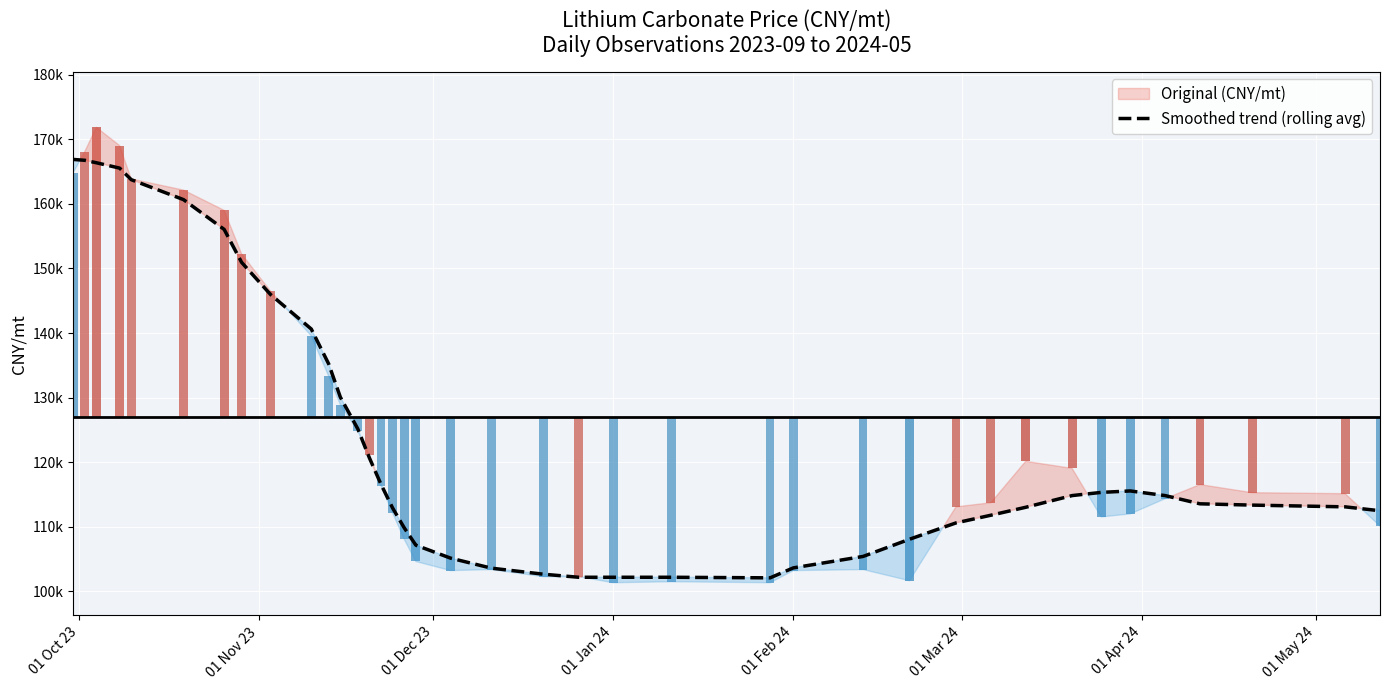

At which label does the data first exceed 113561?

01 Oct 23